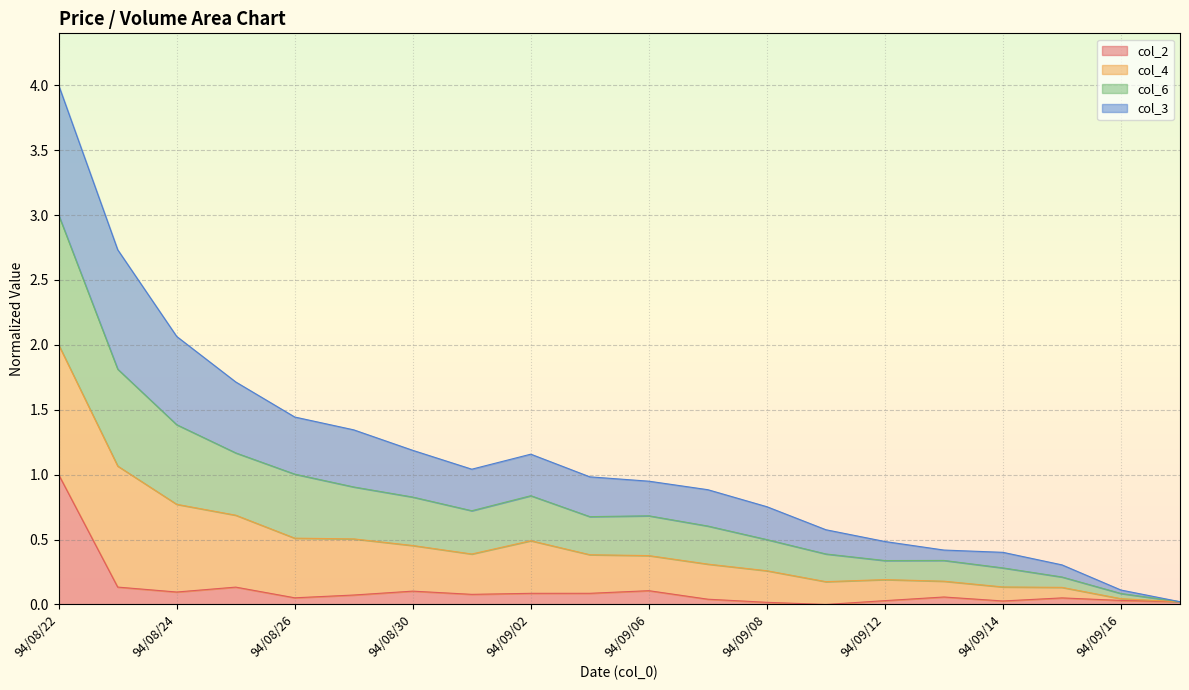

List the labels in order of col_6 value, largest first.

94/08/22, 94/08/23, 94/08/24, 94/08/25, 94/08/26, 94/08/29, 94/08/30, 94/09/02, 94/08/31, 94/09/05, 94/09/06, 94/09/07, 94/09/08, 94/09/09, 94/09/12, 94/09/13, 94/09/14, 94/09/15, 94/09/16, 94/09/19